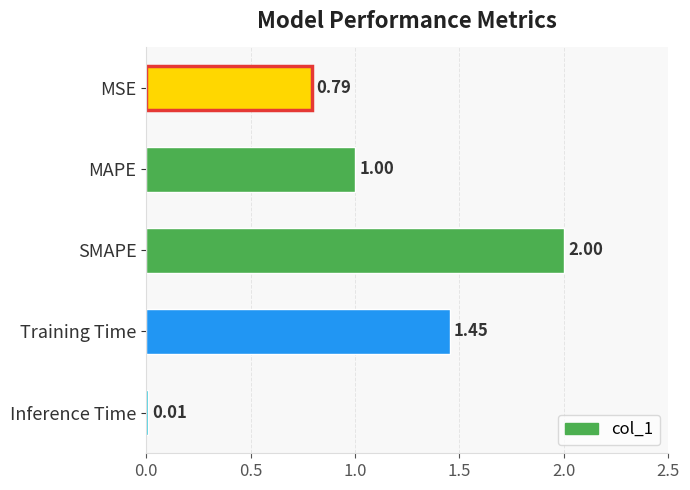

At which label is the value closest to 1?

MAPE